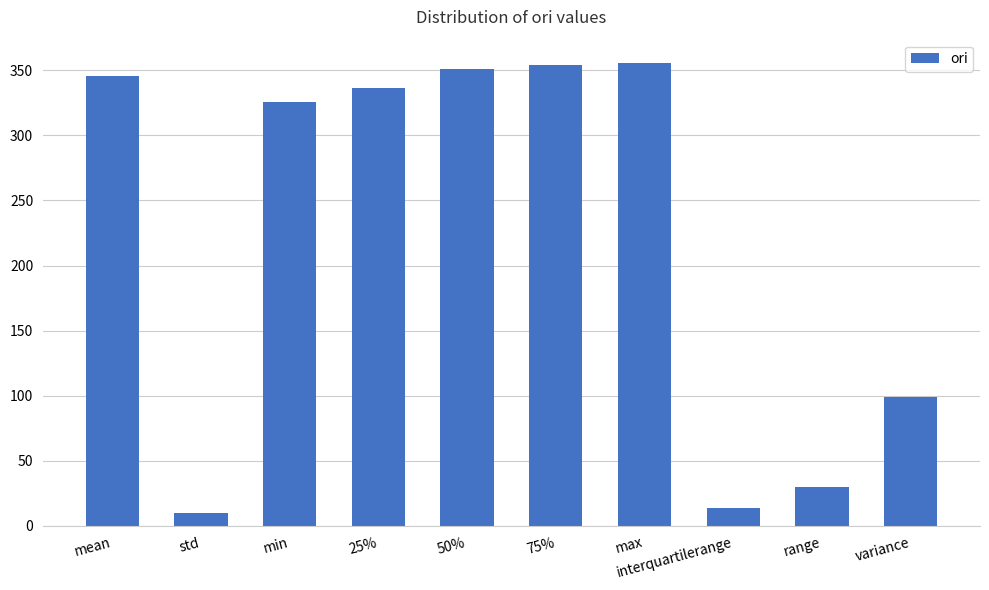

At which label does the data first exceed 336?

mean